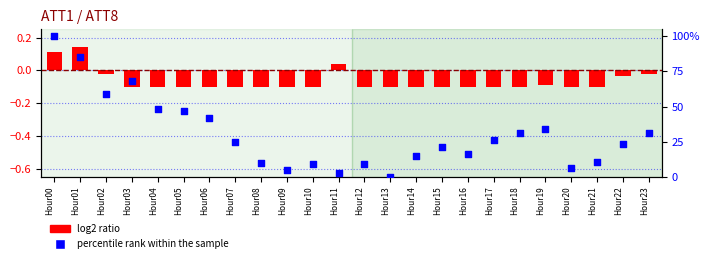

Is the value of log2 ratio at Hour01 greater than the value of percentile rank within the sample at Hour11?

No